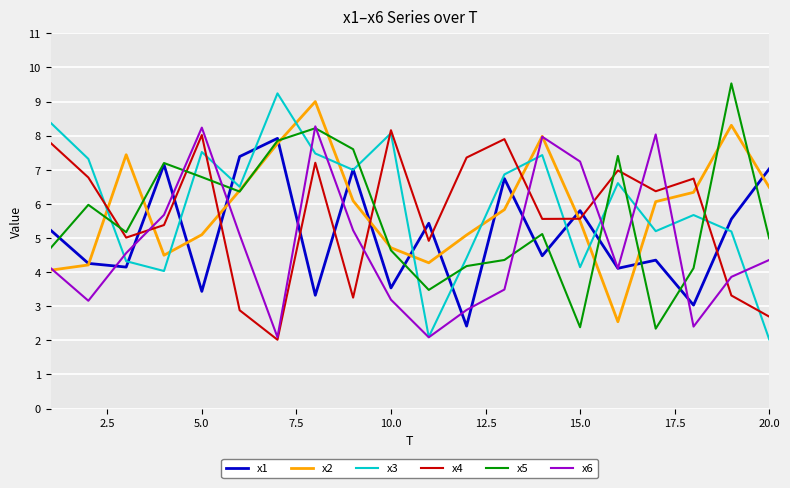

Which series ends up on top after the final intersection of x4 and x5?

x5